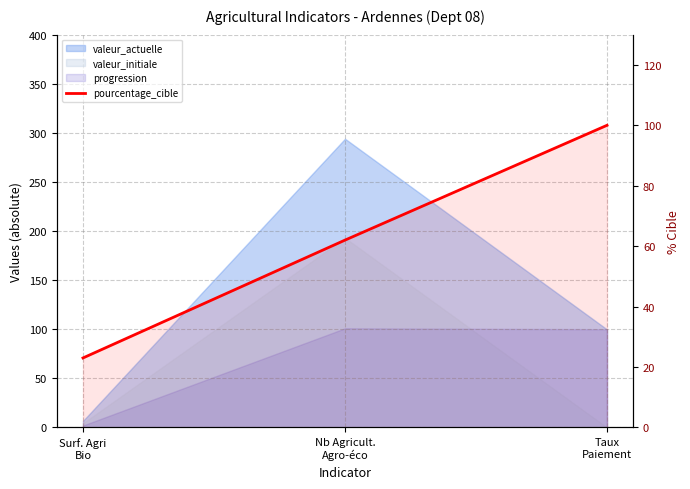

Reading right to left, what are all the values shown in this chart?

Taux
Paiement=100	Nb Agricult.
Agro-éco=62	Surf. Agri
Bio=23